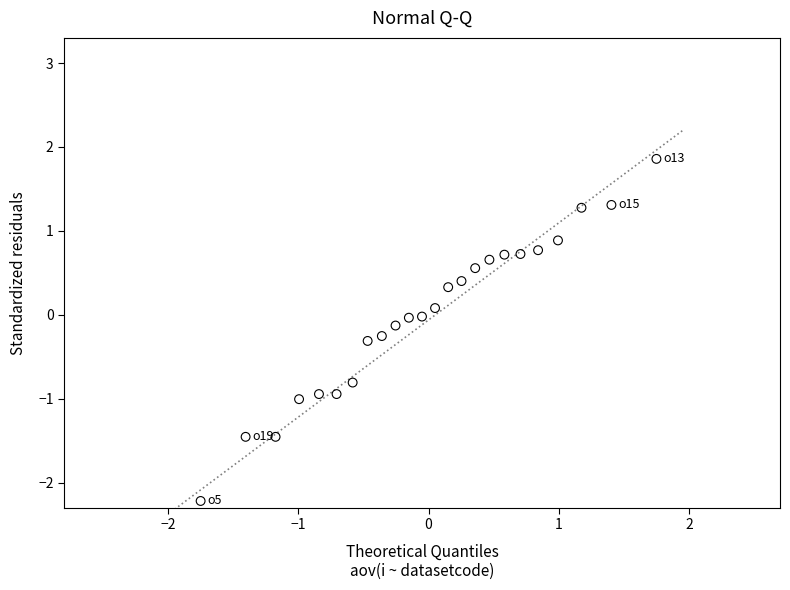

What is the range of Y values (max minus min)?

4.1